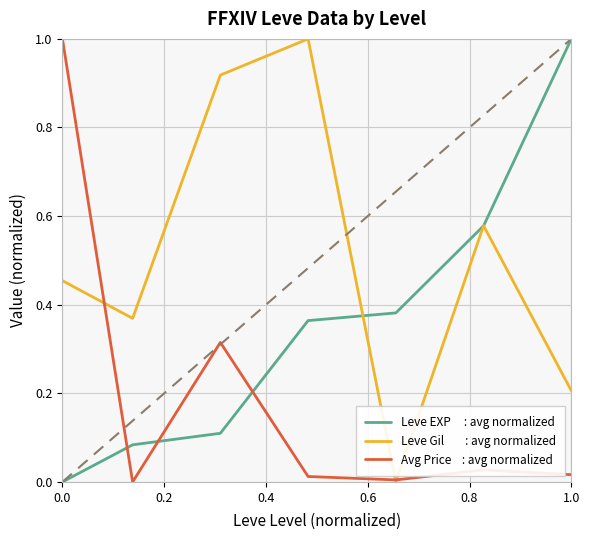

What is the maximum value shown in the chart?

1.0